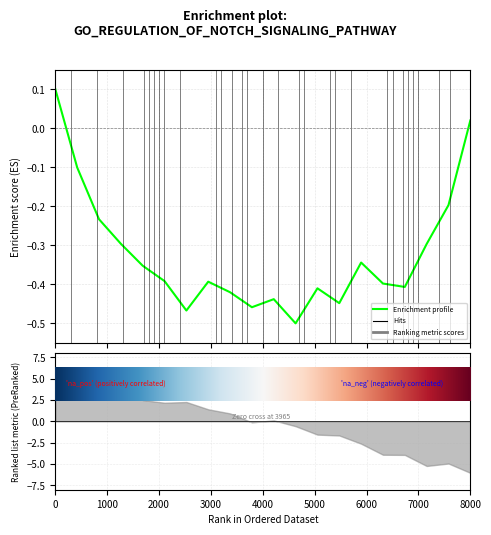

What value does the data have at 9?

-0.5